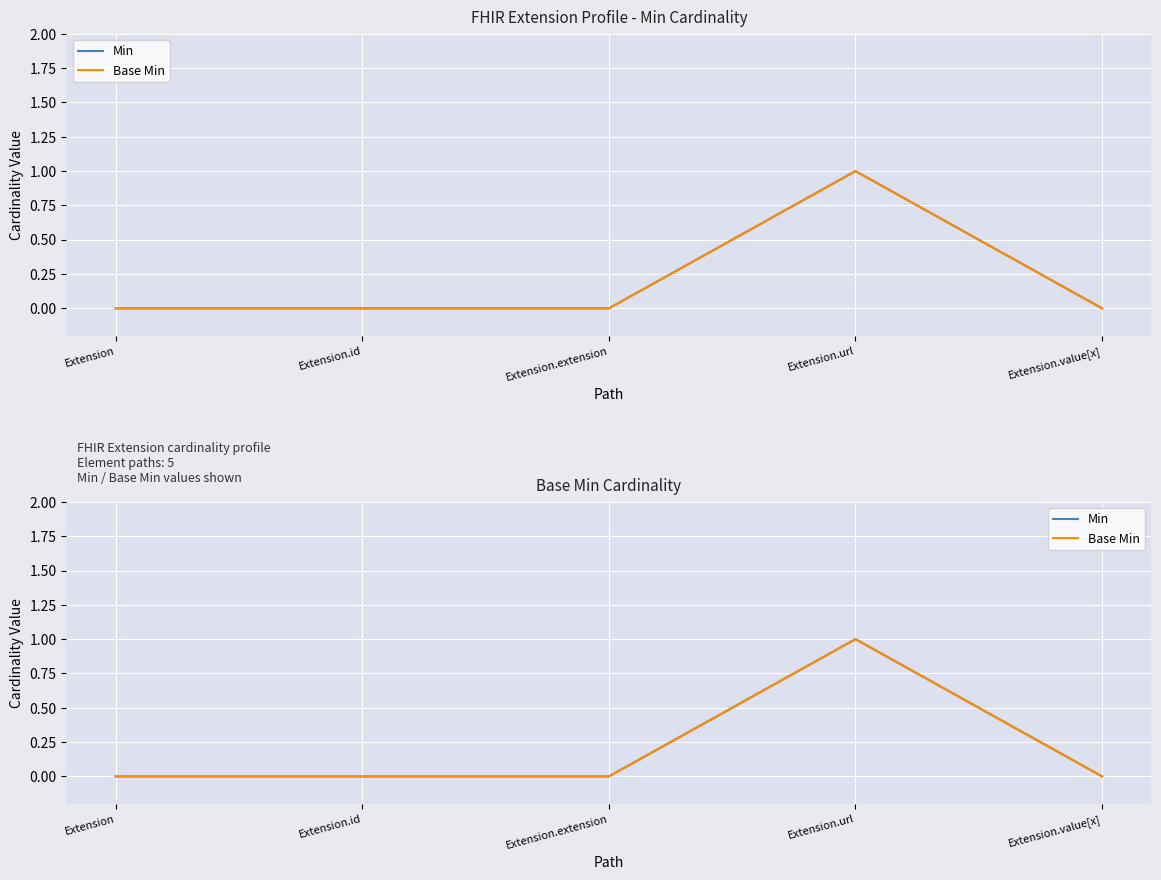

The Min series shows 2 at Extension.url. True or false?

False